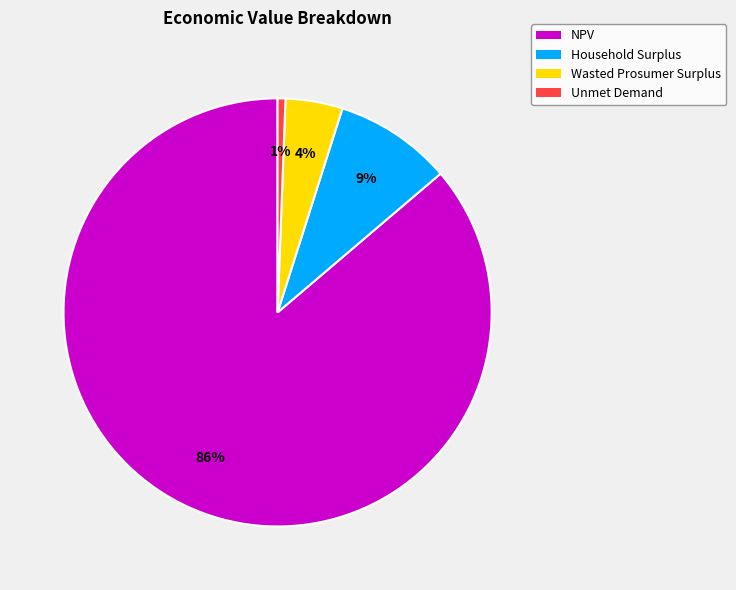

To the nearest percent, what is the average slice percentage?

25%